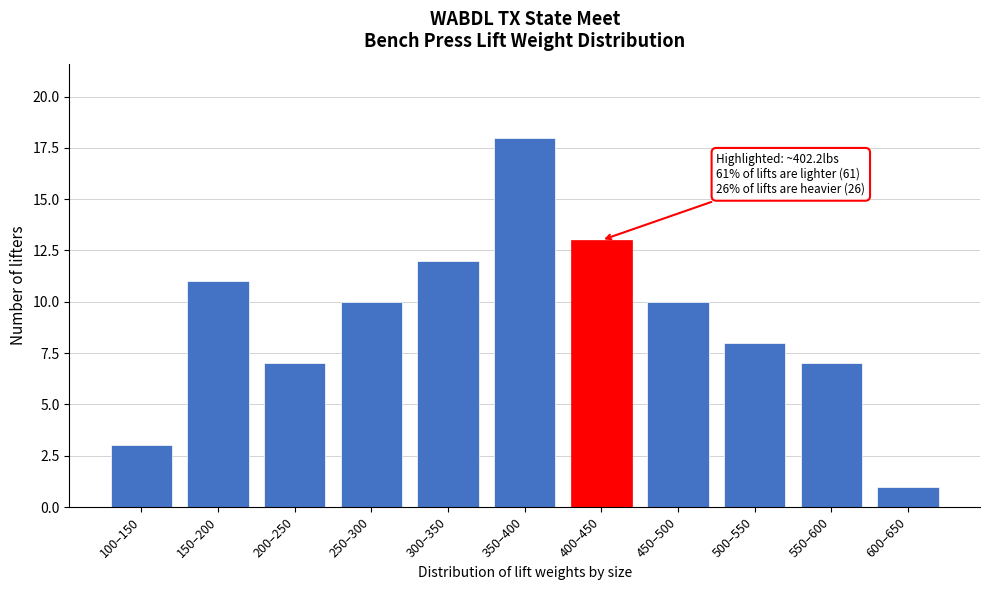

Reading left to right, transcribe all the data shown in this chart.

100–150=3	150–200=11	200–250=7	250–300=10	300–350=12	350–400=18	400–450=13	450–500=10	500–550=8	550–600=7	600–650=1